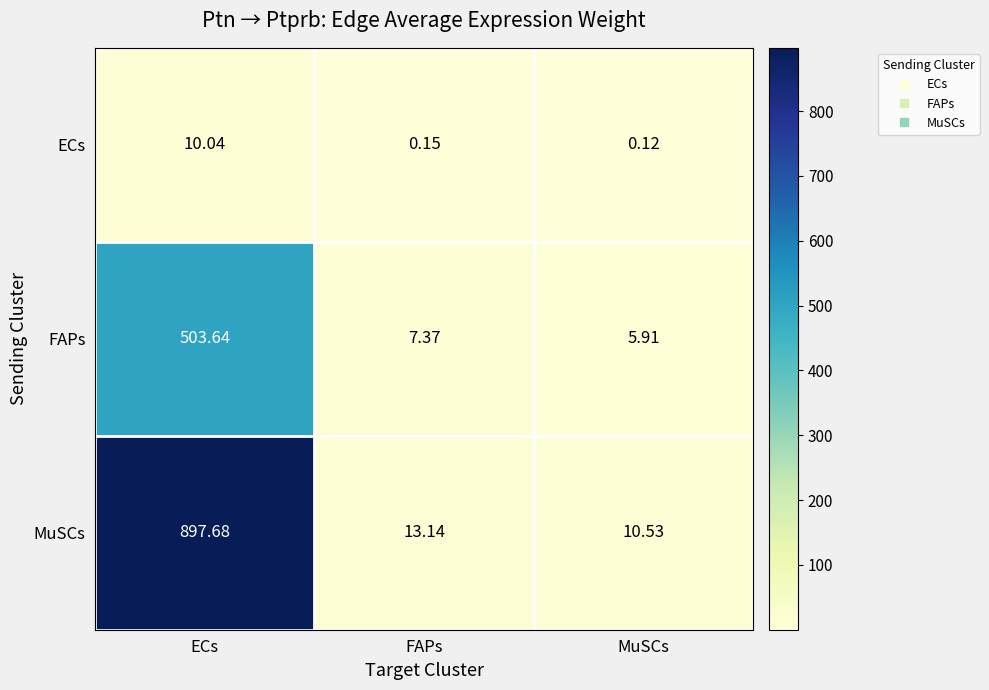

At which label does ECs reach its peak?

ECs